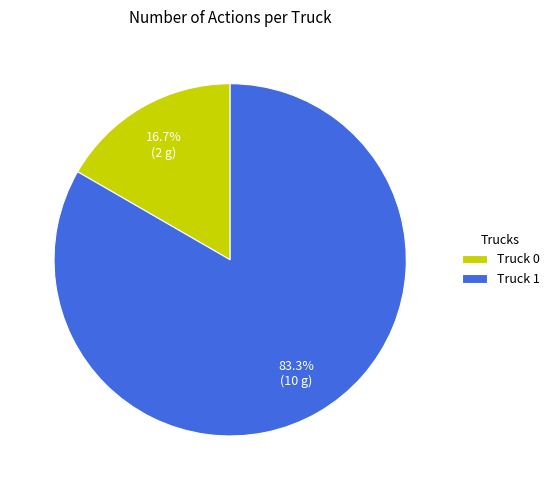

Between Truck 0 and Truck 1, which is larger?

Truck 1